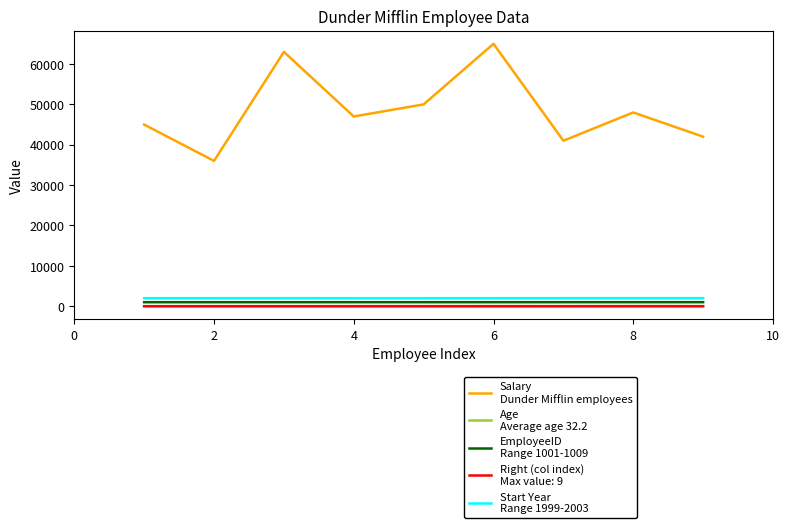

Does the chart have visible grid lines?

No